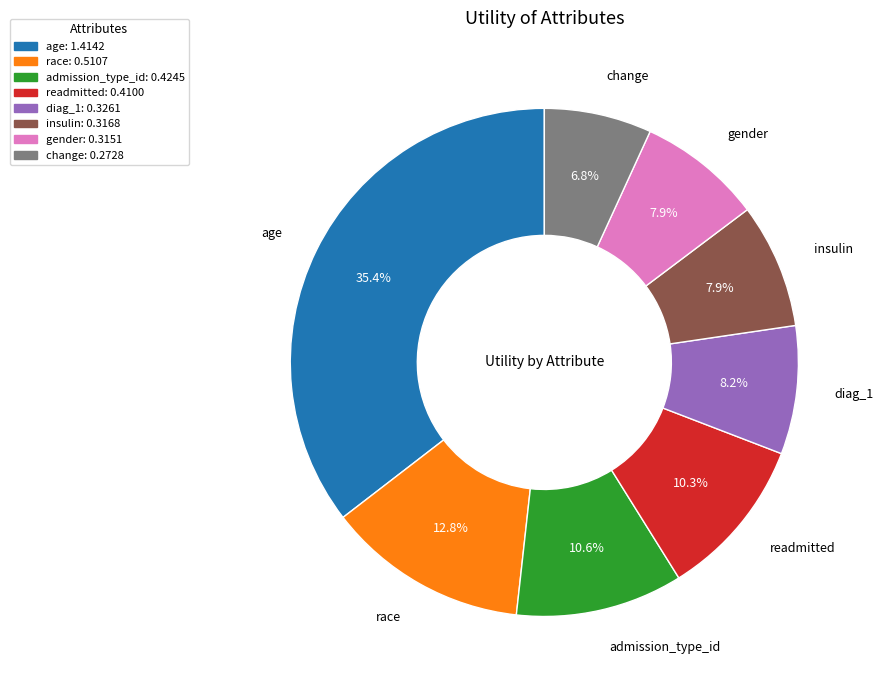

What portion of the pie excludes change?

93.2%